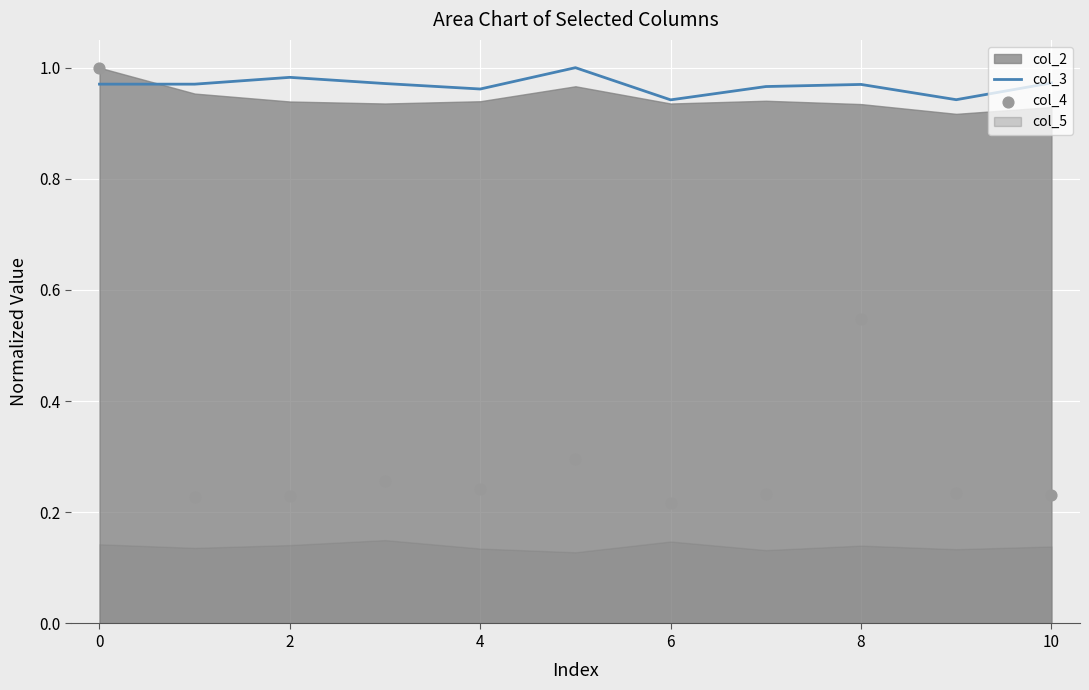

True or false: col_3 has a value of 1.4 at 8.

False